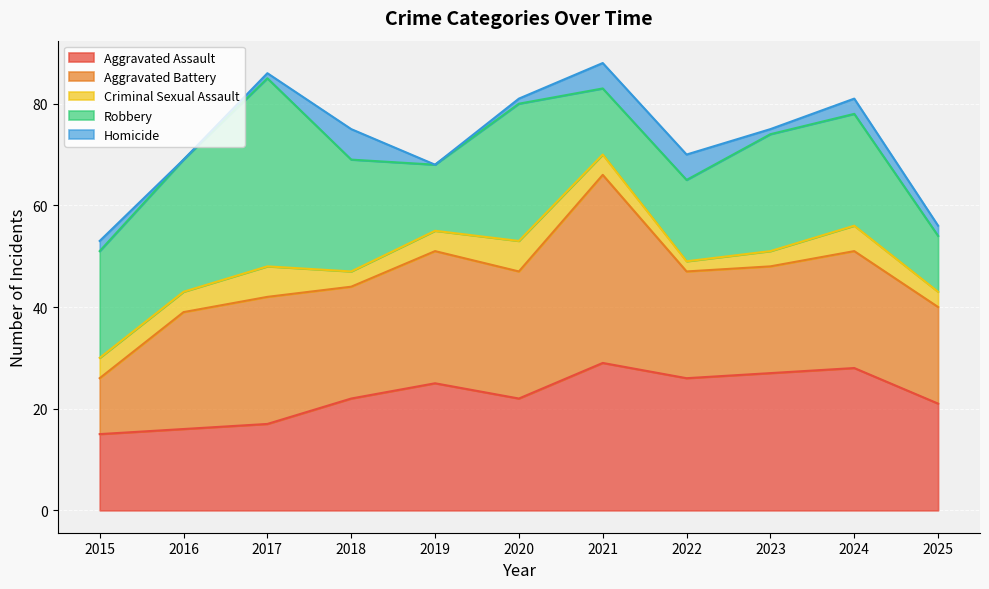

How many lines are shown in the chart?

5